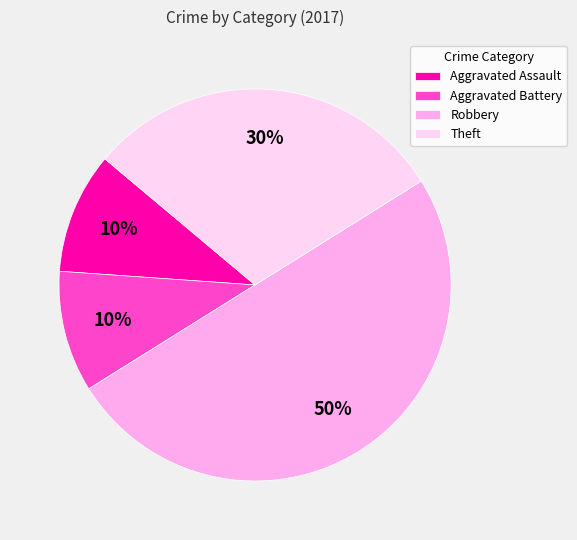

Is it true that Aggravated Battery is 18% of the pie?

False